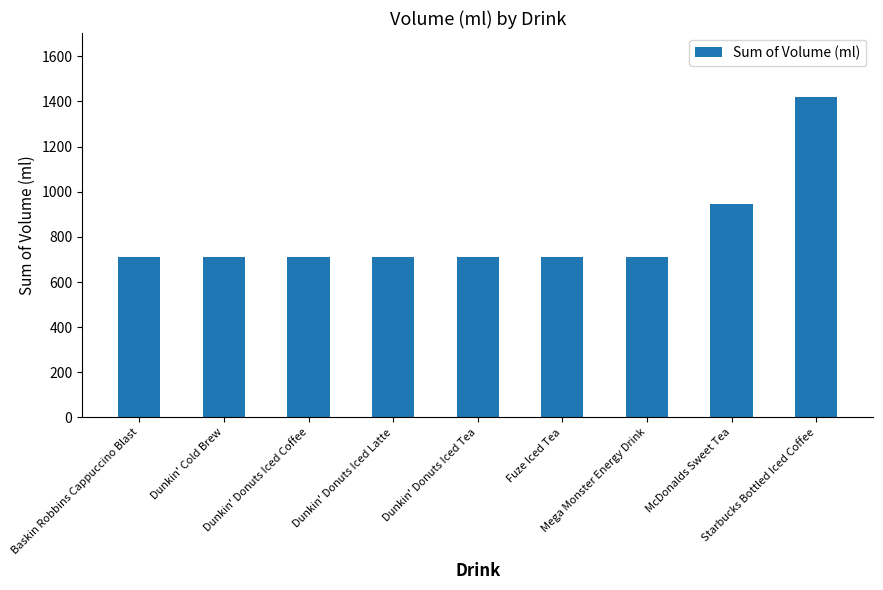

The chart shows a value of 284.9 at Baskin Robbins Cappuccino Blast. True or false?

False